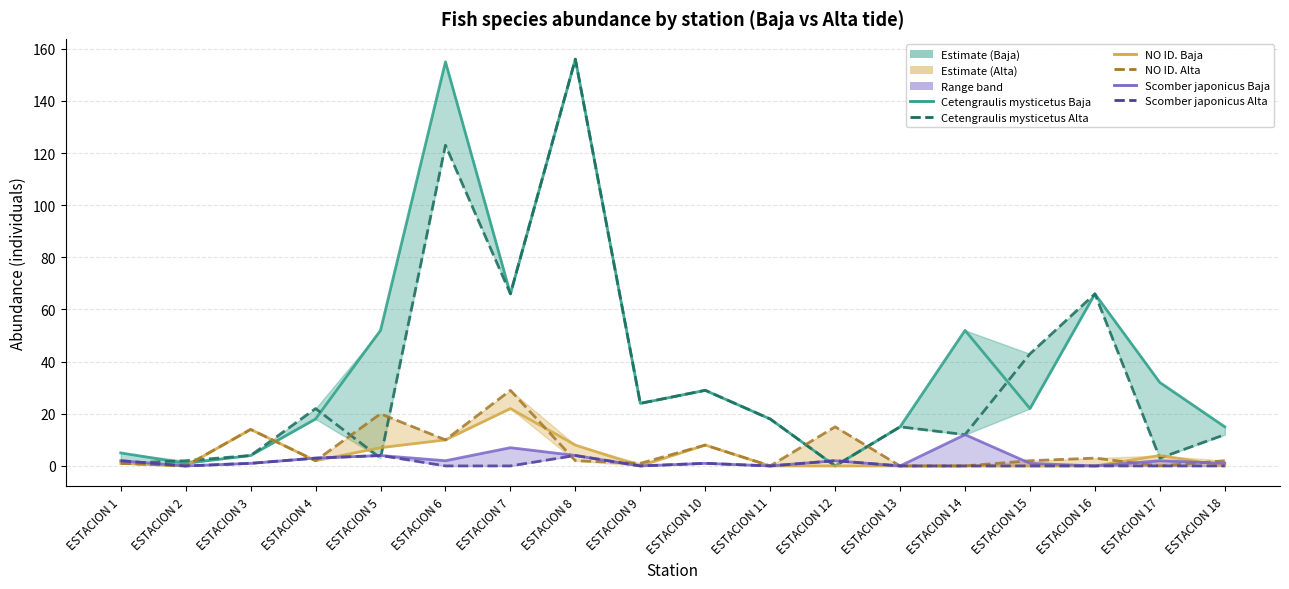

How many intersections are there between Cetengraulis mysticetus Baja and Scomber japonicus Alta?

2